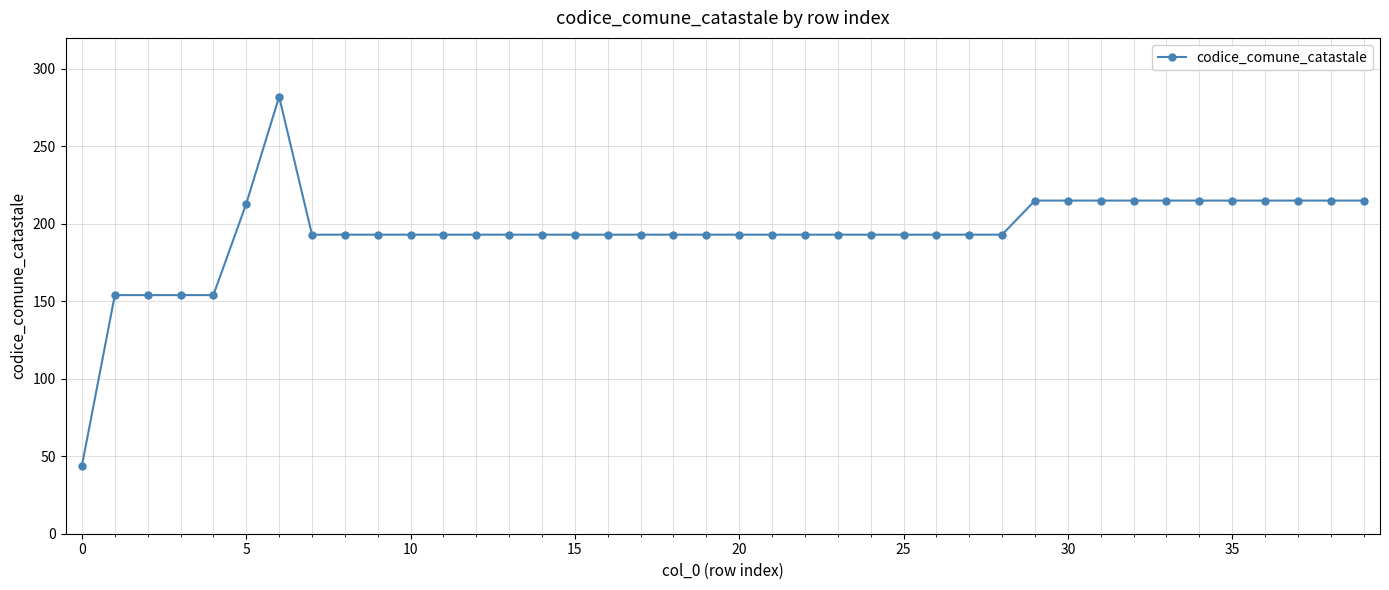

Is this an area chart (filled region under the line)?

No